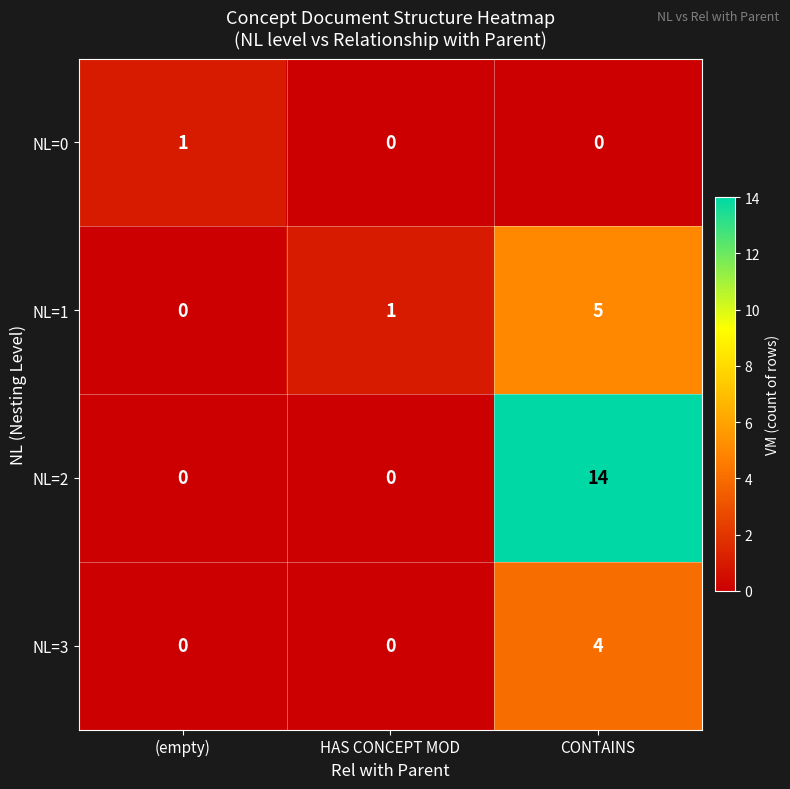

What is the sum of the NL=2 values at HAS CONCEPT MOD and CONTAINS?

14